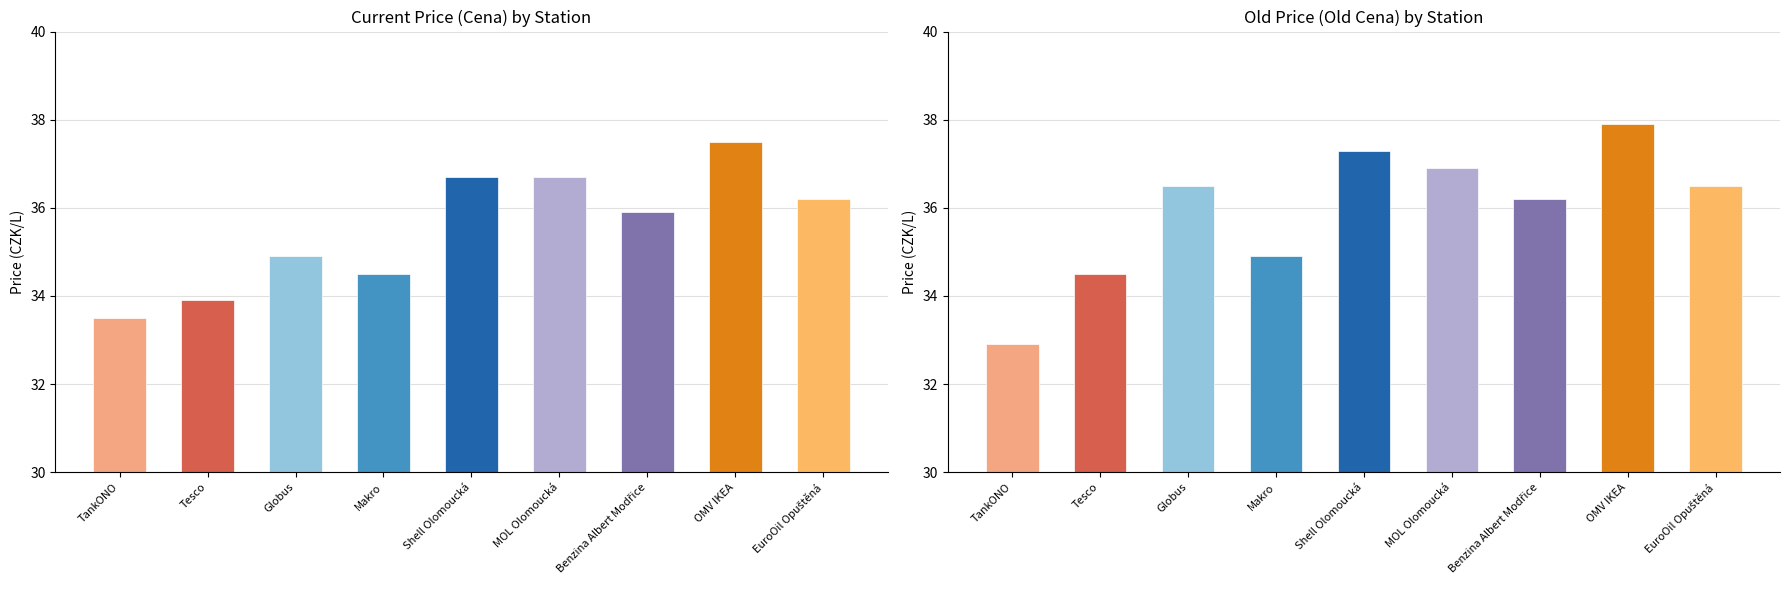

At how many categories does at least one series exceed 36?

6